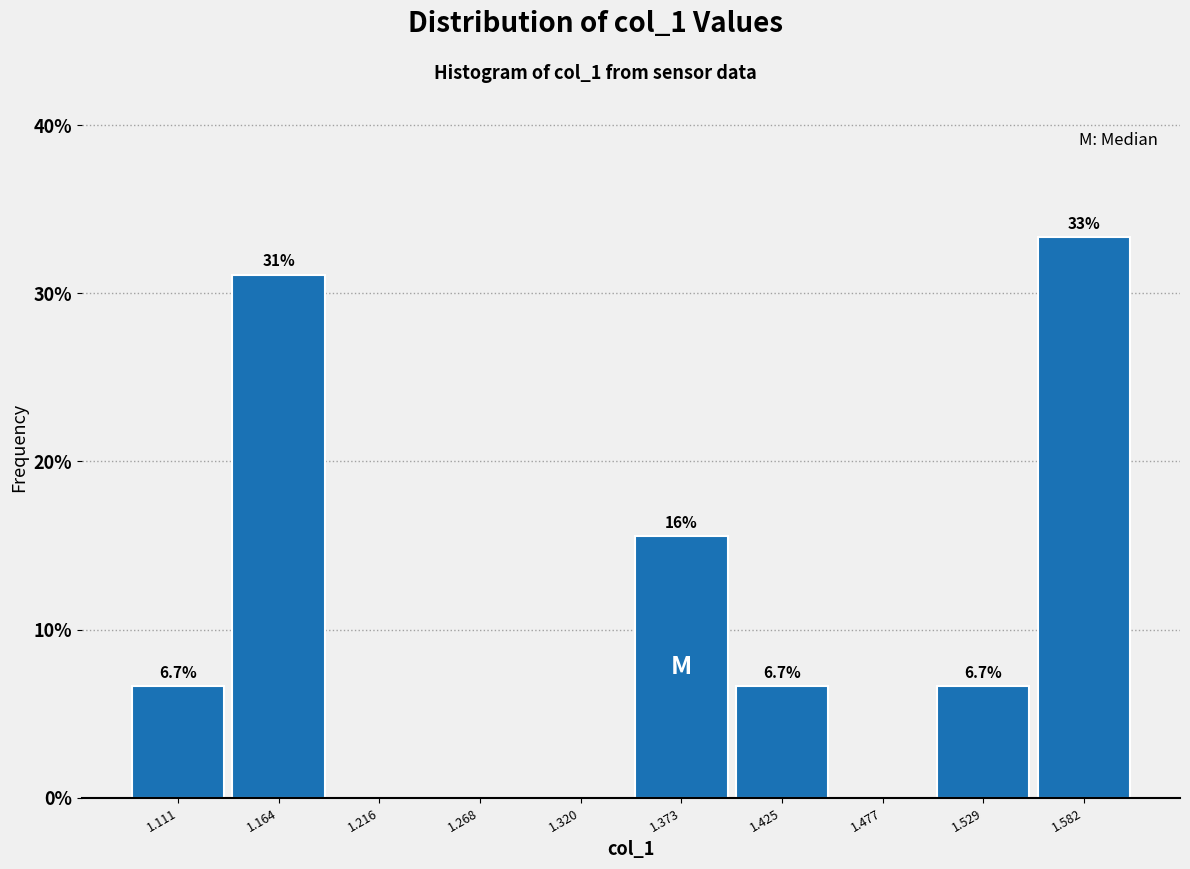

Over which range of the x-axis is the bar tallest?

1.56 to 1.61